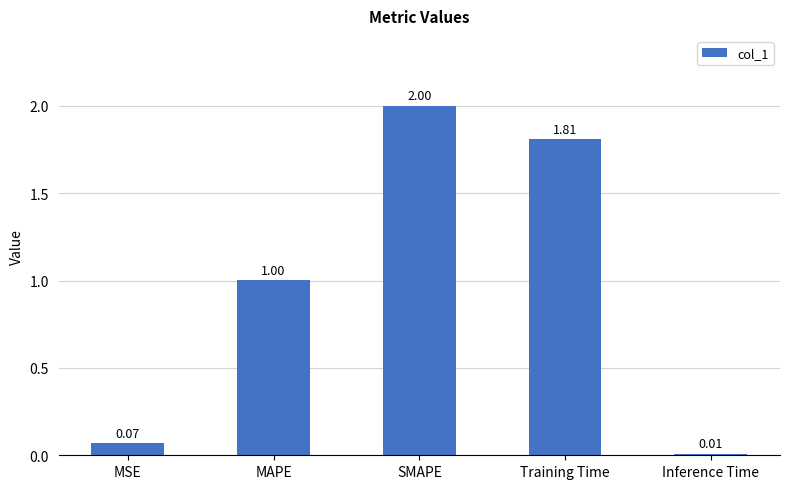

Where is the data nearest to the value 1?

MAPE